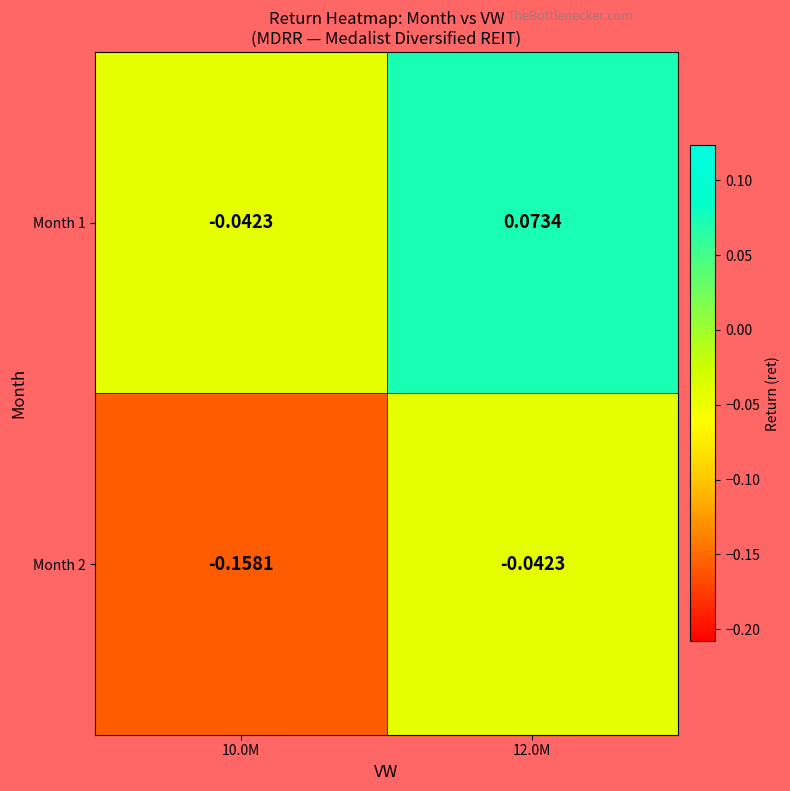

Rank the series by their average value, from lowest to highest.

Month 2, Month 1